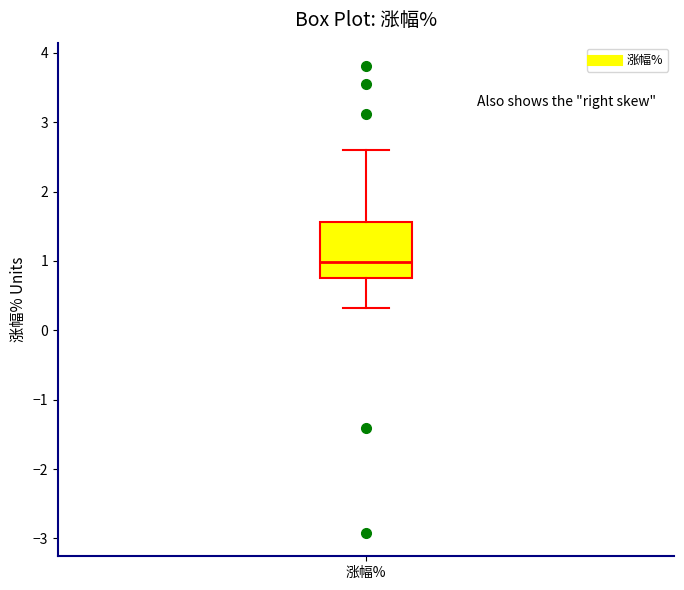

Where does the median line of the box for 涨幅% sit on the y-axis? The values are not printed on the chart, so give them approximately, as read against the axis.

1.0